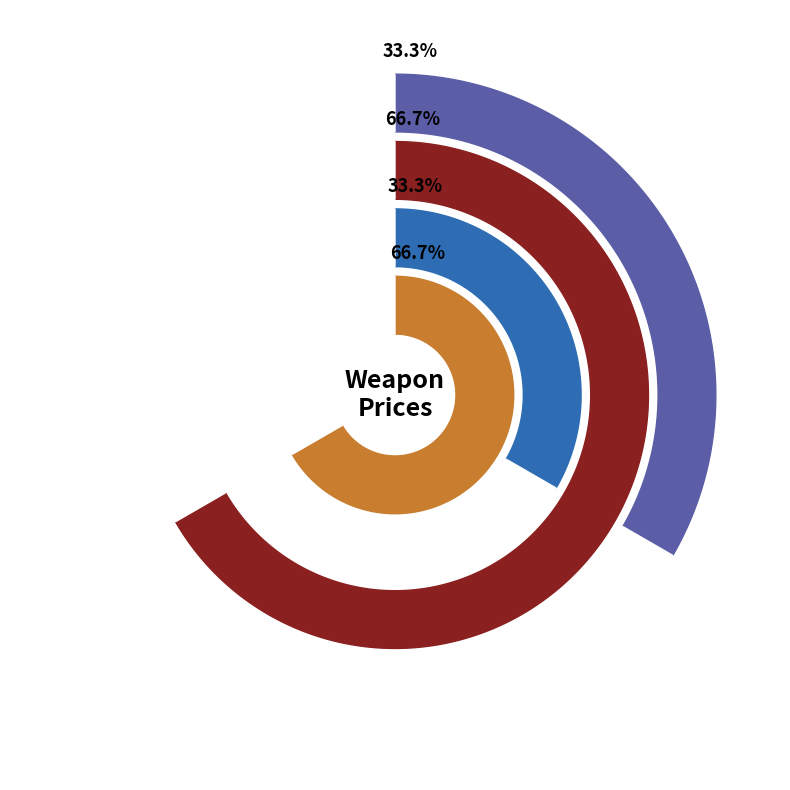

What is the change in value from Weapon_0 to Weapon_1?

+100